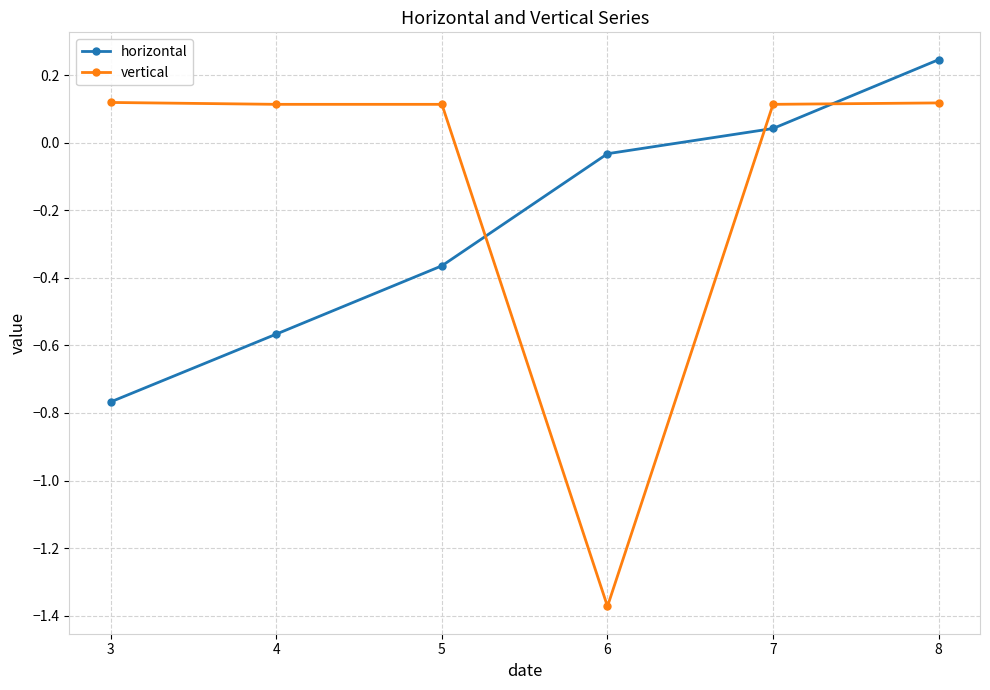

Where do horizontal and vertical first cross each other?

5 and 6